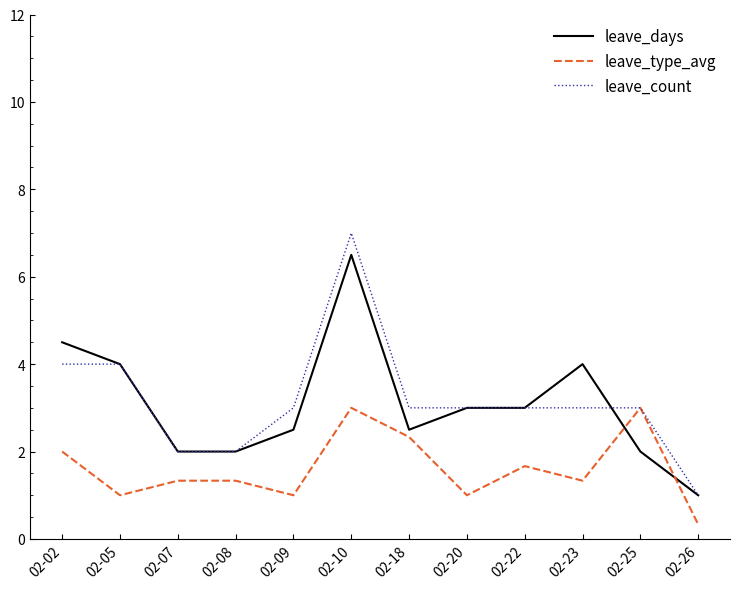

Is it true that leave_count equals 3.0 at 02-18?

True